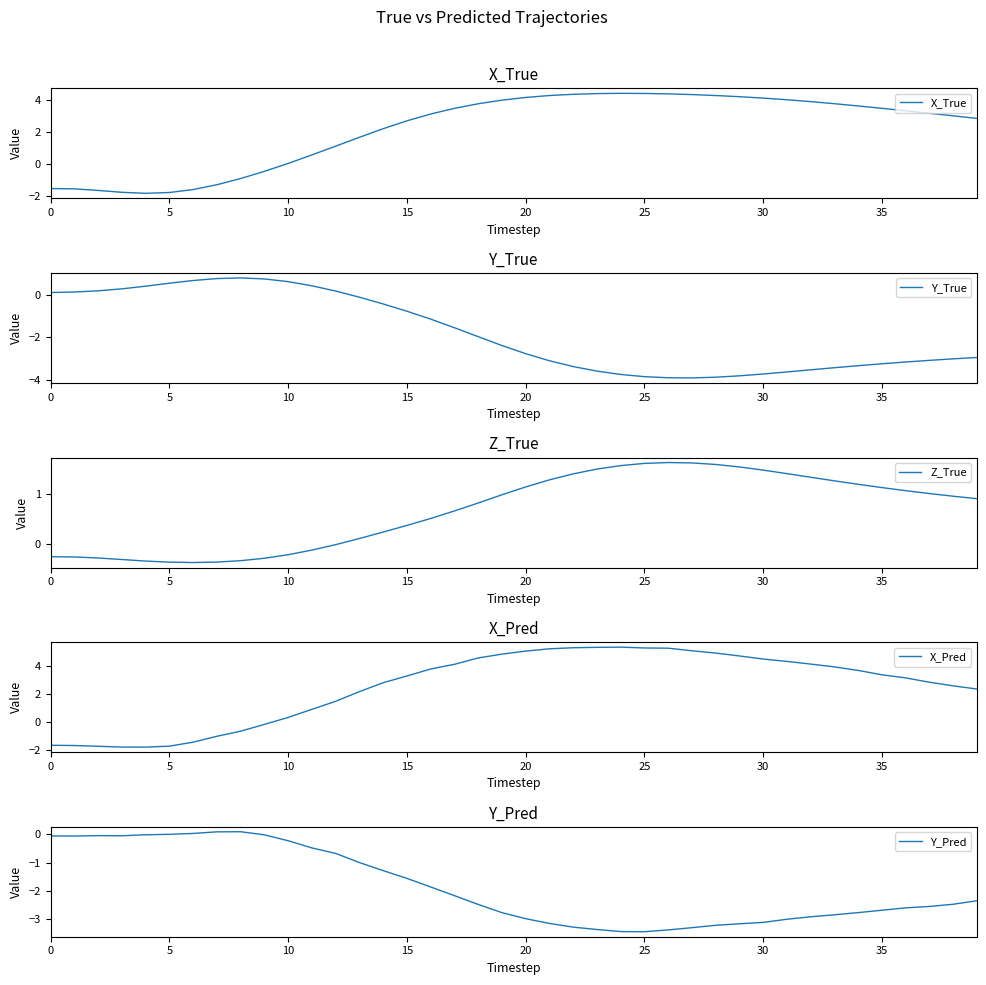

Is the value of Z_True at 0 greater than the value of Y_True at 20?

No